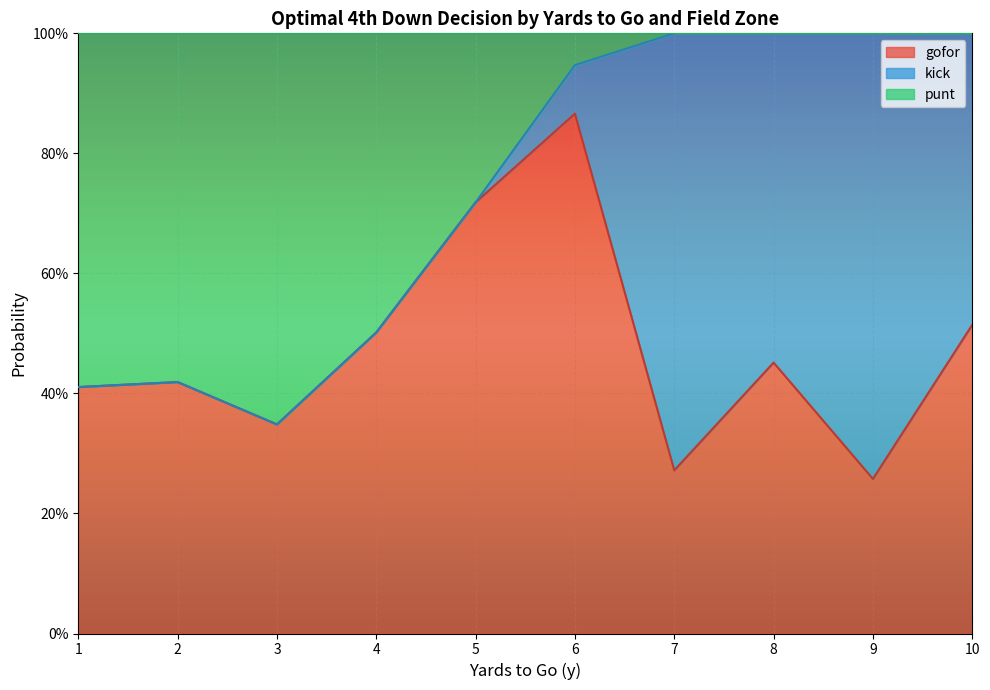

Which series has the largest total across all categories?

gofor